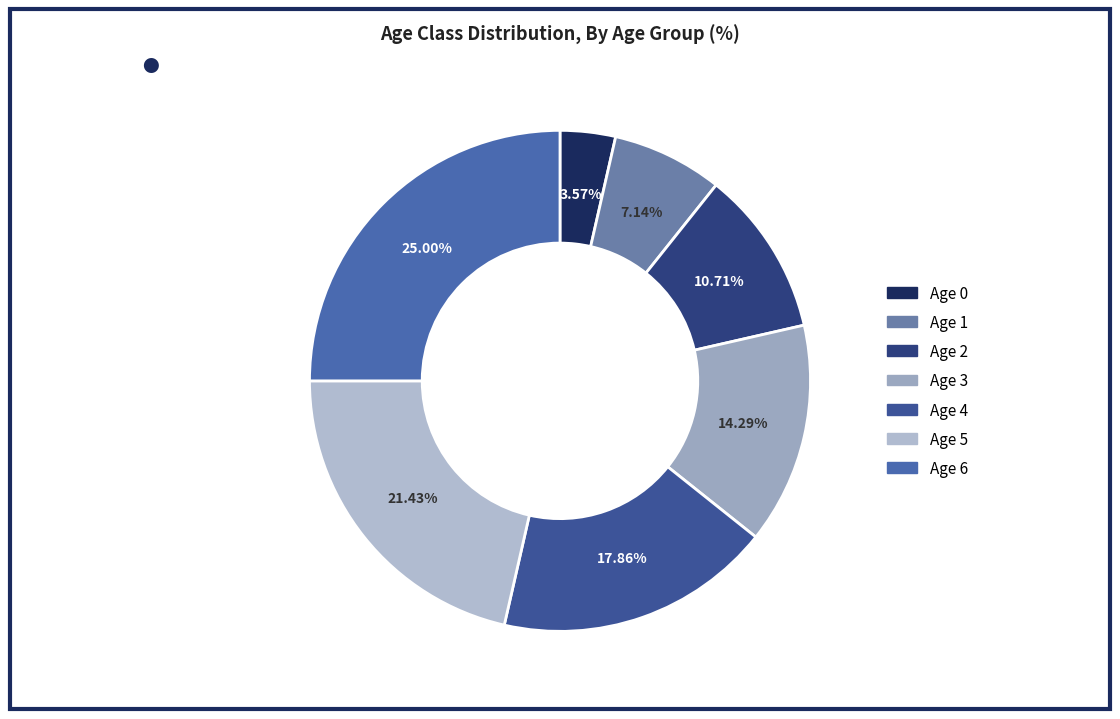

Which slice is the smallest?

Age 0